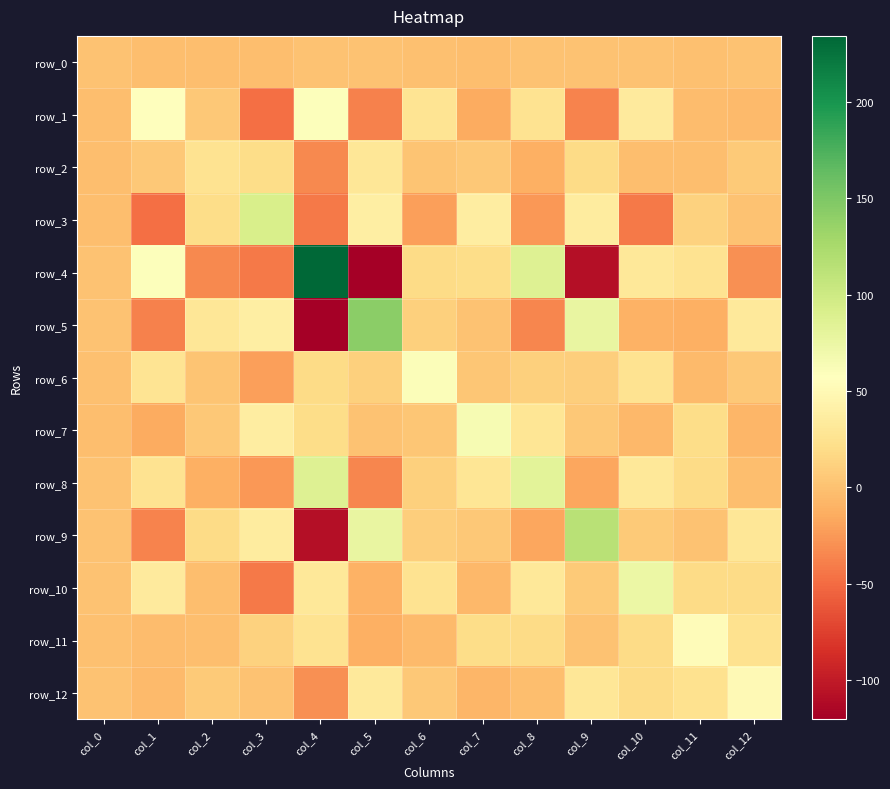

At which category does the chart reach its minimum across all series?

col_5